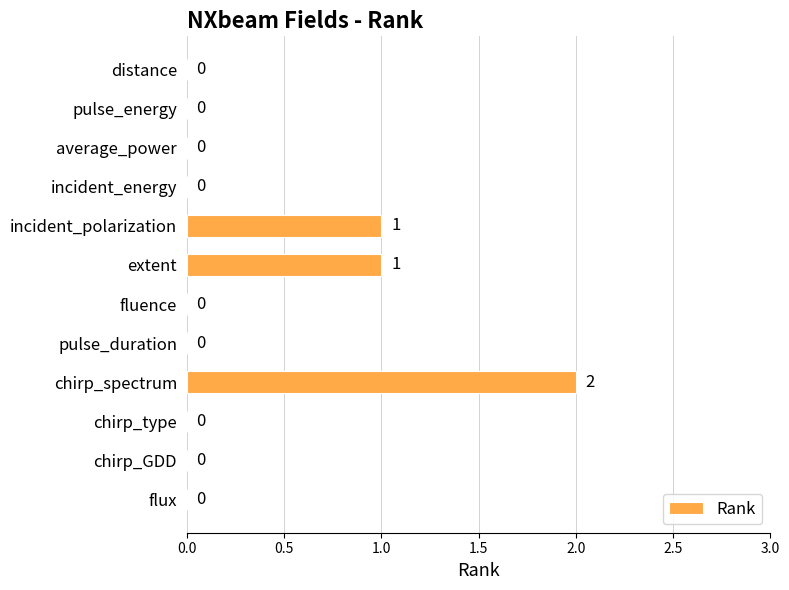

How many values are between 0 and 1?

11